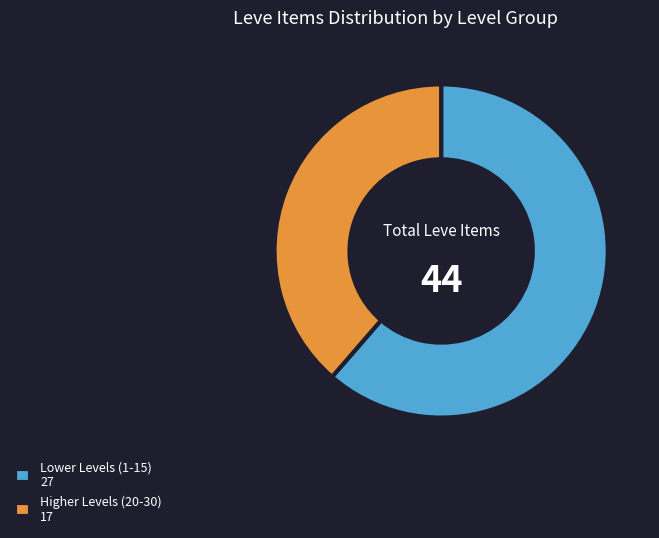

What is the largest slice in the pie chart?

Lower Levels (1-15) 27